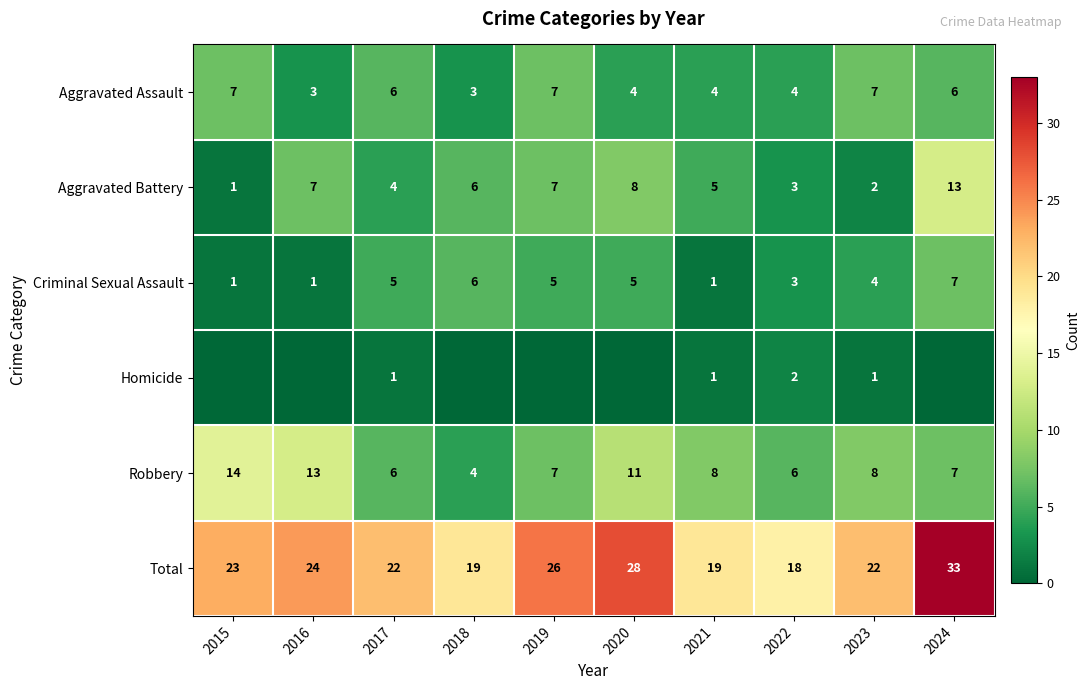

At which label does Aggravated Battery first exceed 6?

2016